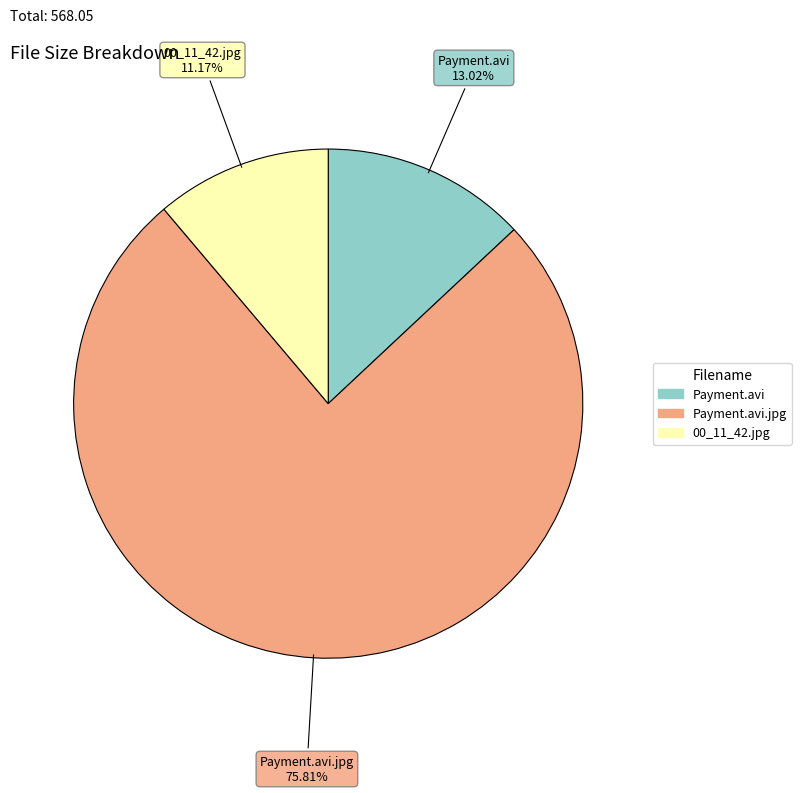

Is there a majority slice in this chart?

Yes